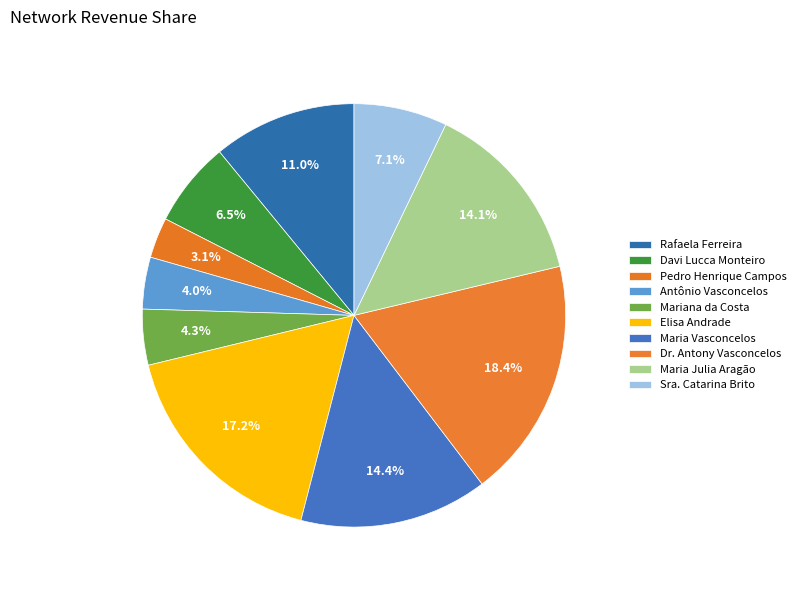

What is the smallest slice in the pie chart?

Pedro Henrique Campos